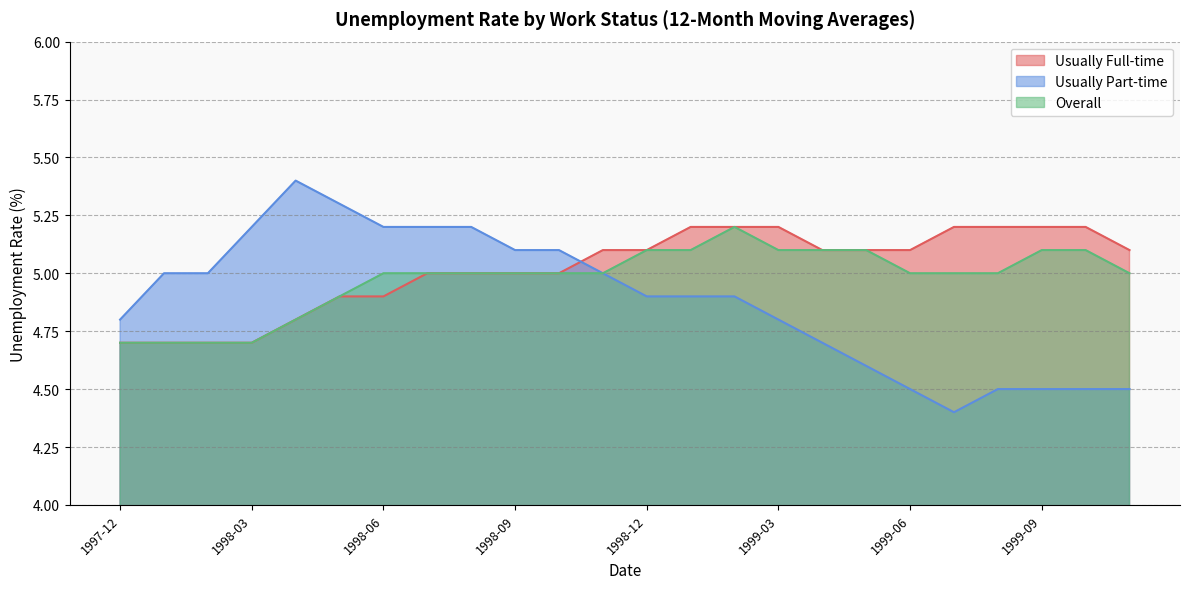

List the series in order of their overall mean, highest first.

Usually Full-time, Overall, Usually Part-time